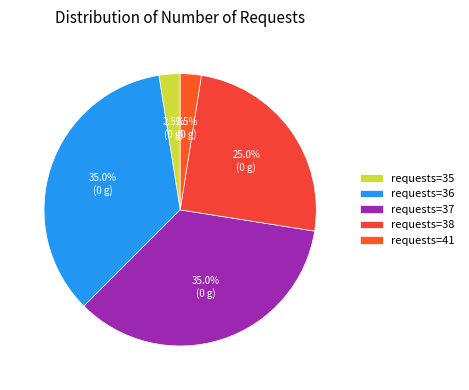

How many slices are in this pie chart?

5